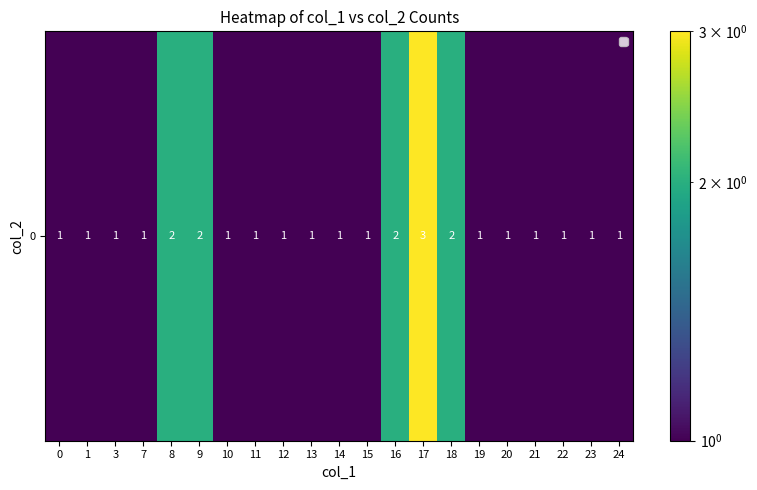

The value at 17 is 1. True or false?

False